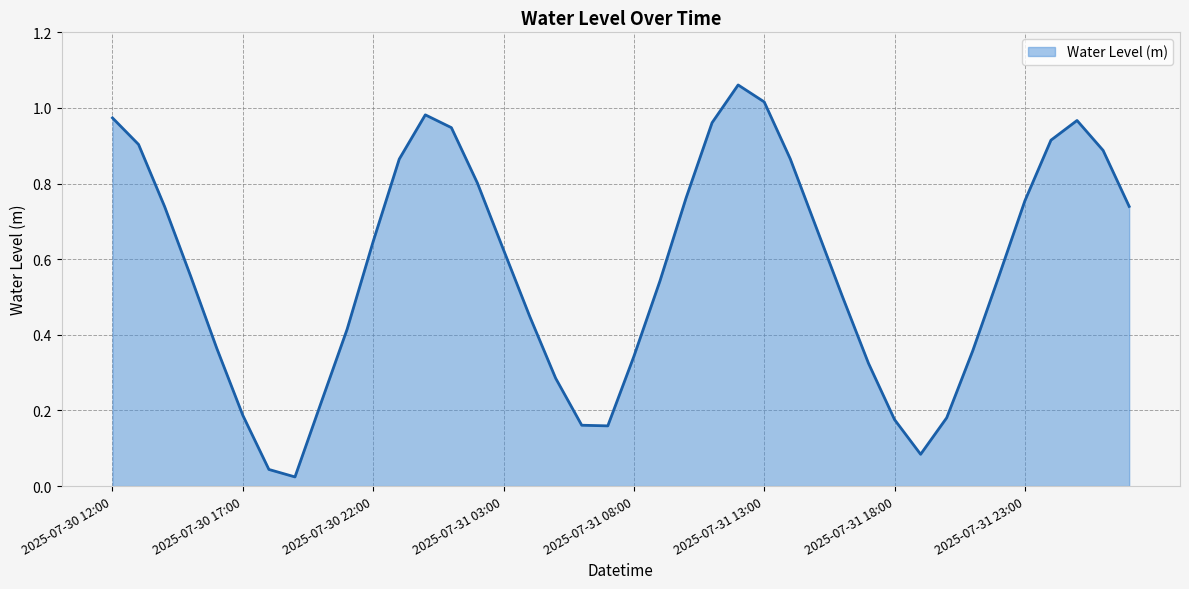

How many lines are shown in the chart?

1